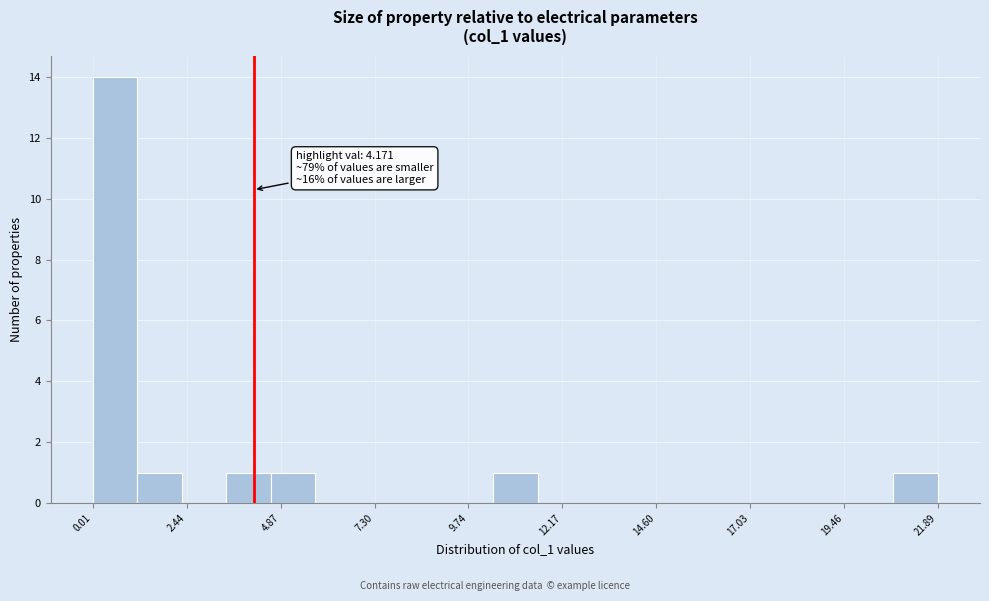

Around what value on the x-axis is the tallest bar? Give the approximate position of its centre, as read against the axis.

0.5